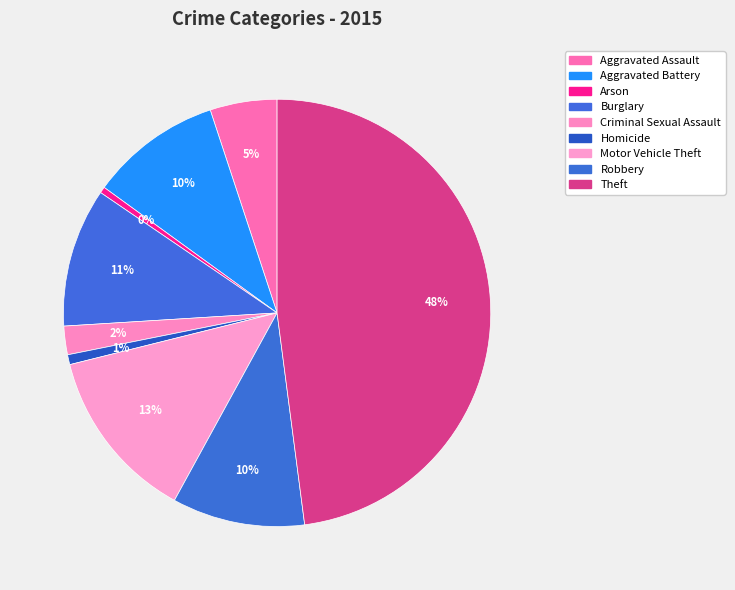

What is the largest slice in the pie chart?

Theft